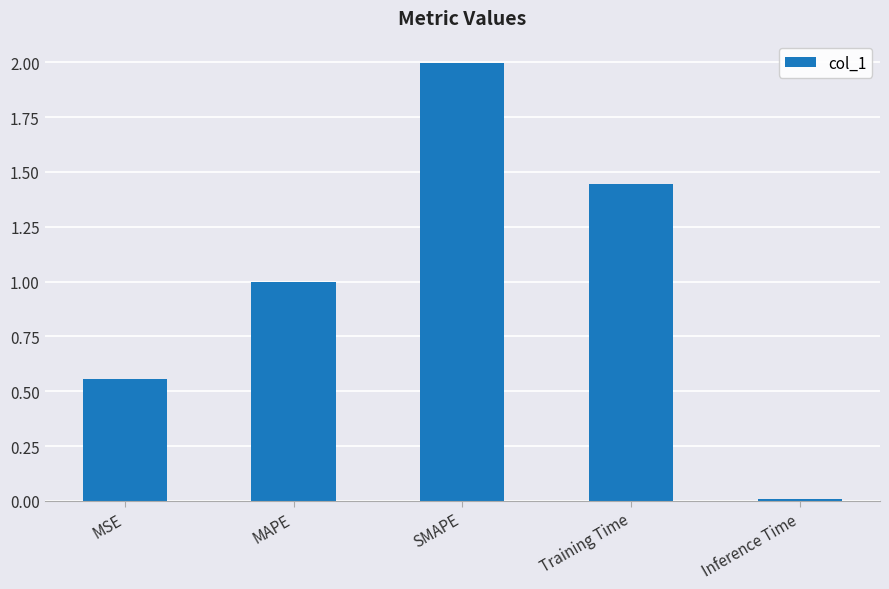

At which category does the chart reach its minimum across all series?

Inference Time